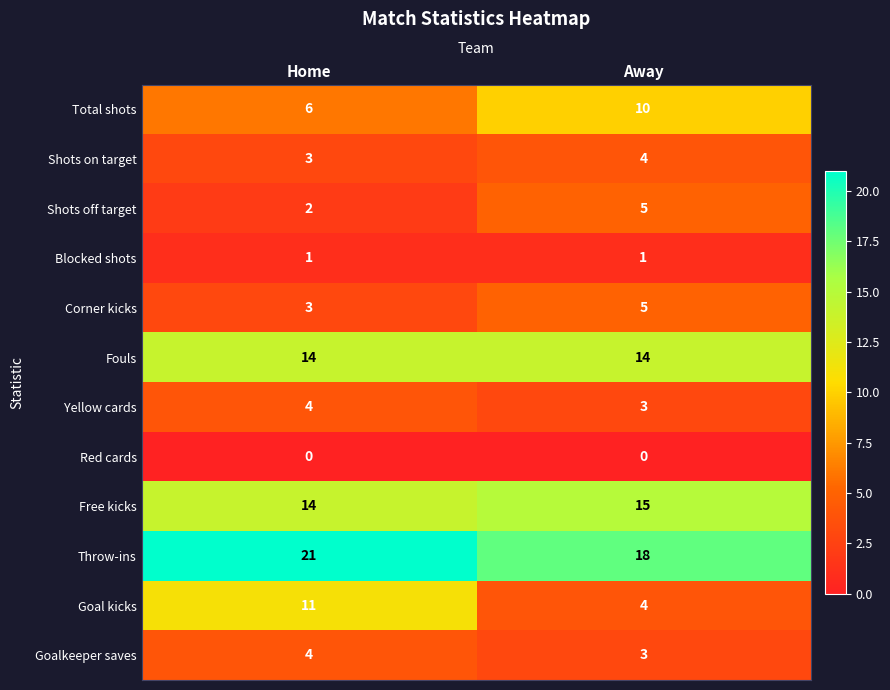

Which series has the largest total across all categories?

Throw-ins